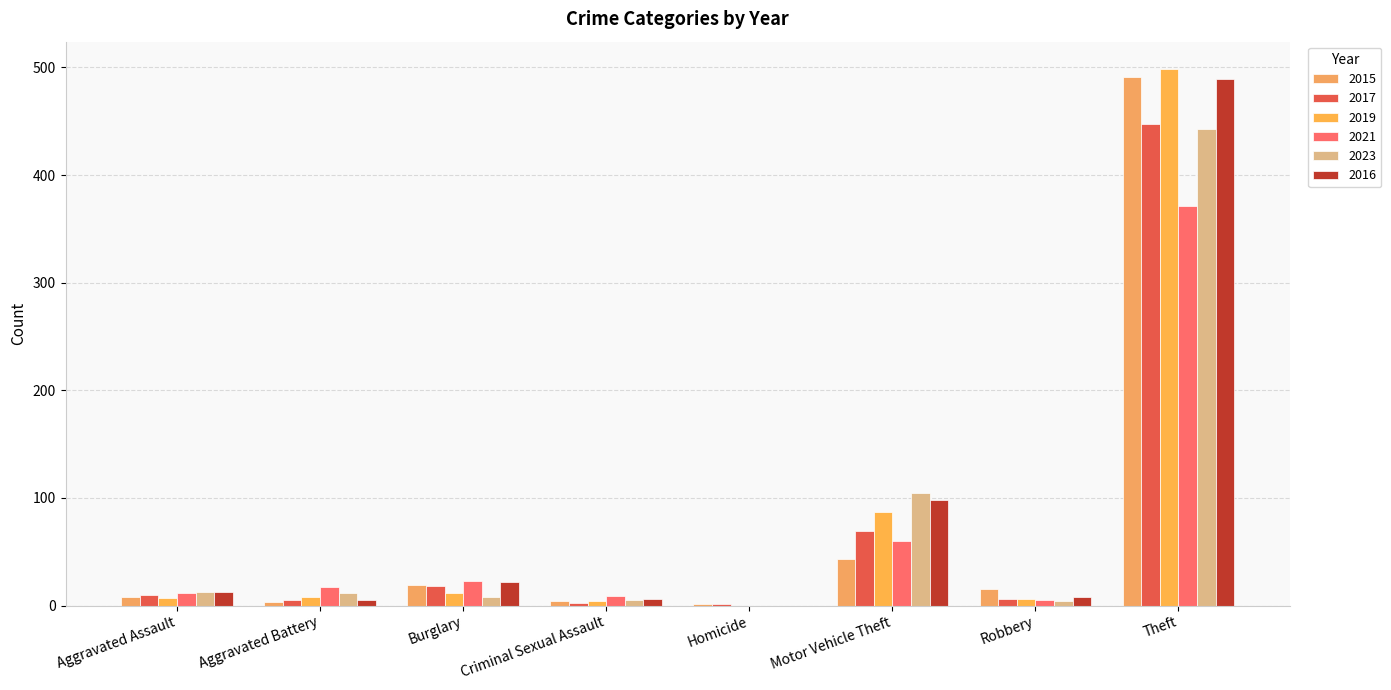

Where does the 2021 series first go above 17?

Burglary